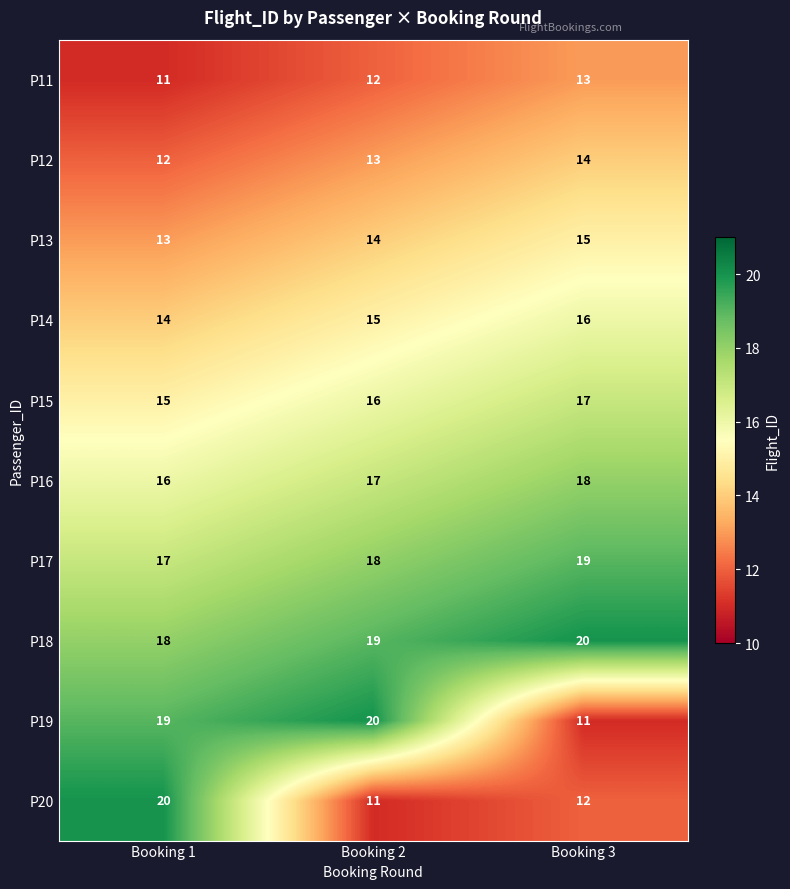

At Booking 2, list the series in order from smallest to largest.

P20, P11, P12, P13, P14, P15, P16, P17, P18, P19